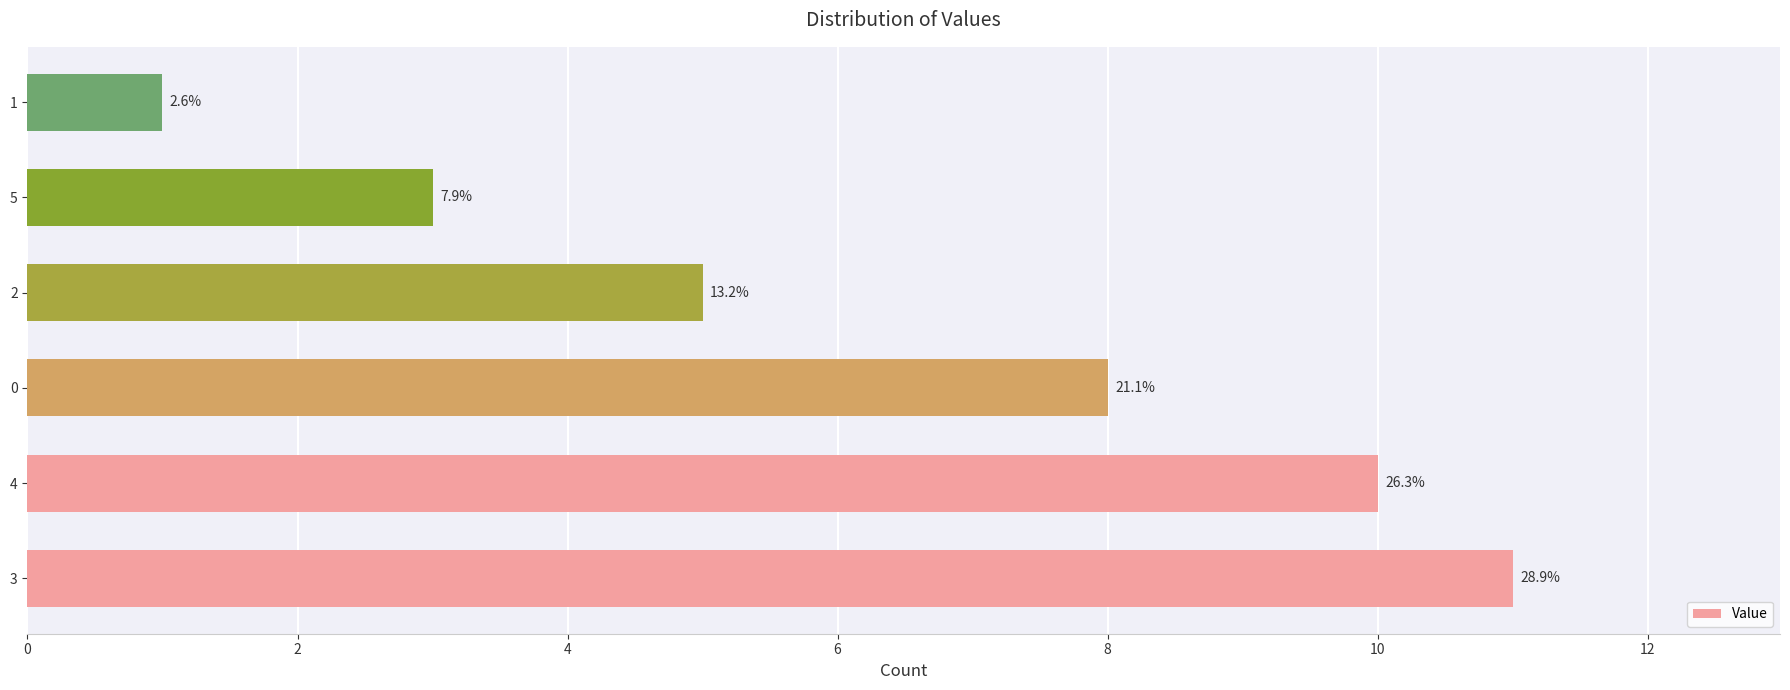

How many bars are there in total?

6